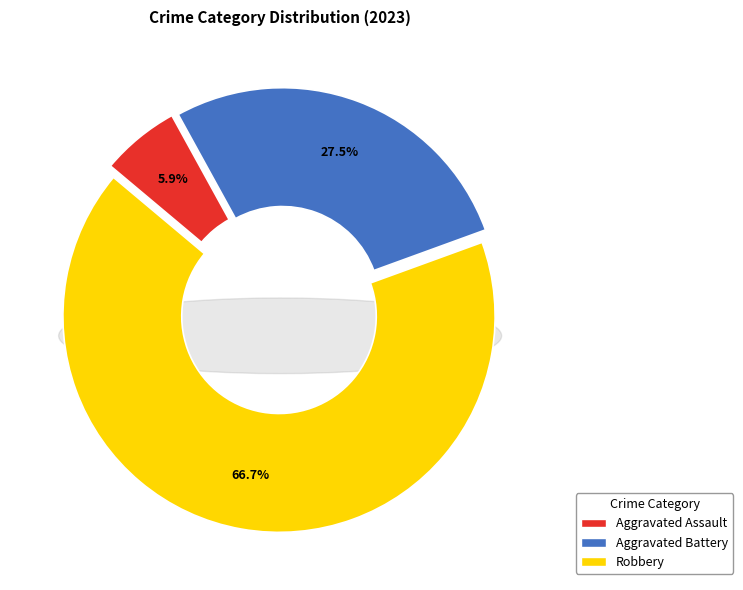

What percentage is the Robbery slice, to the nearest percent?

67%